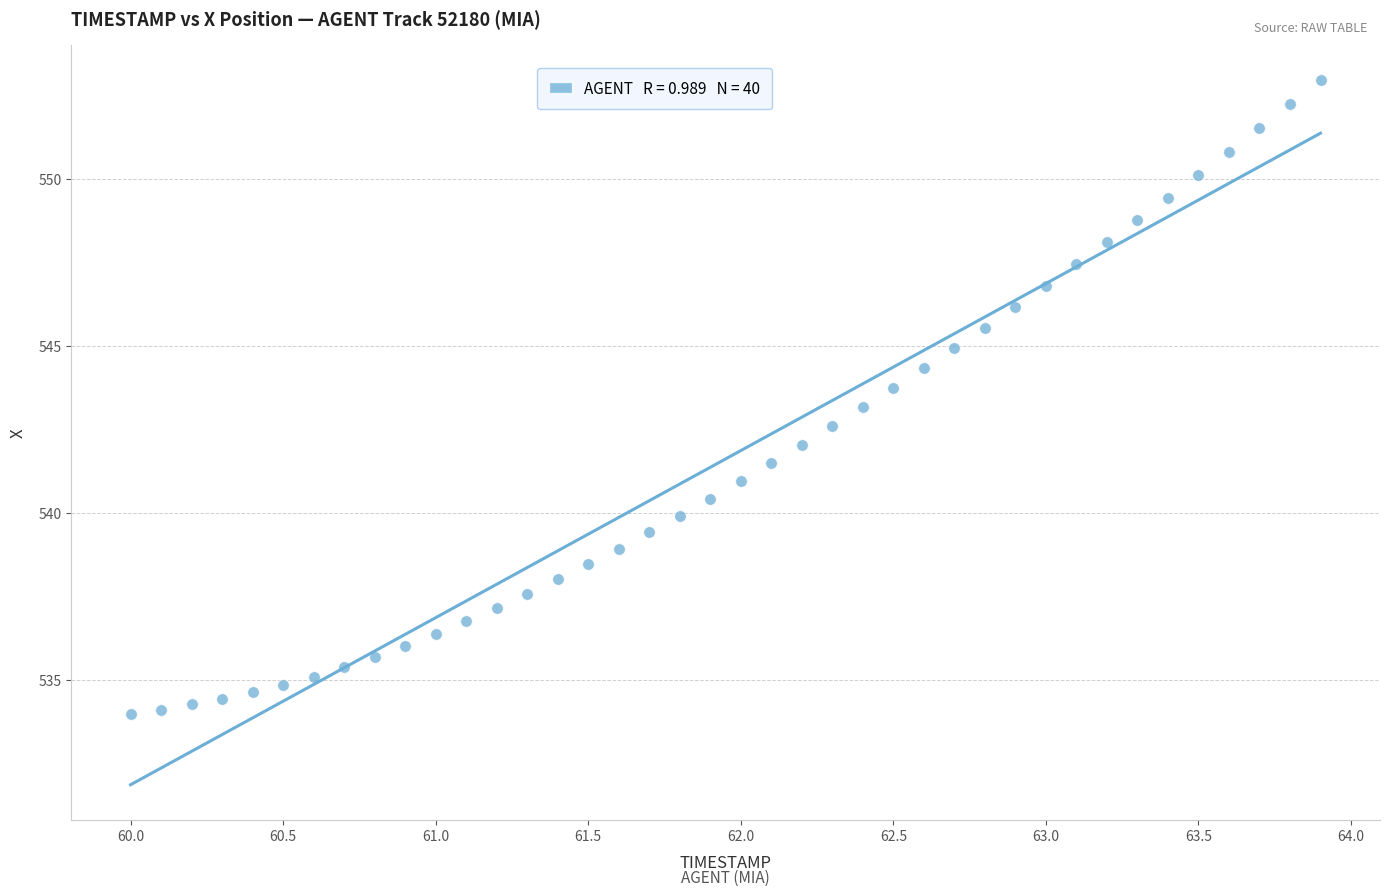

What is the range of Y values (max minus min)?

19.0